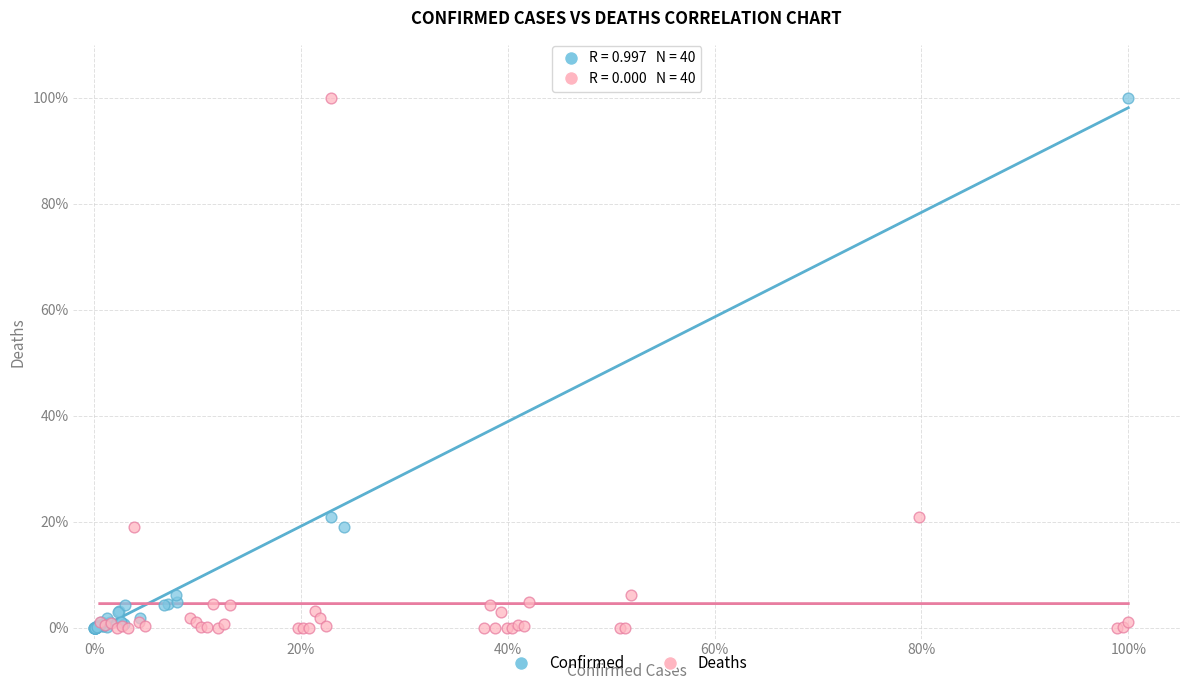

What are all the series names shown in the legend?

Confirmed, Deaths